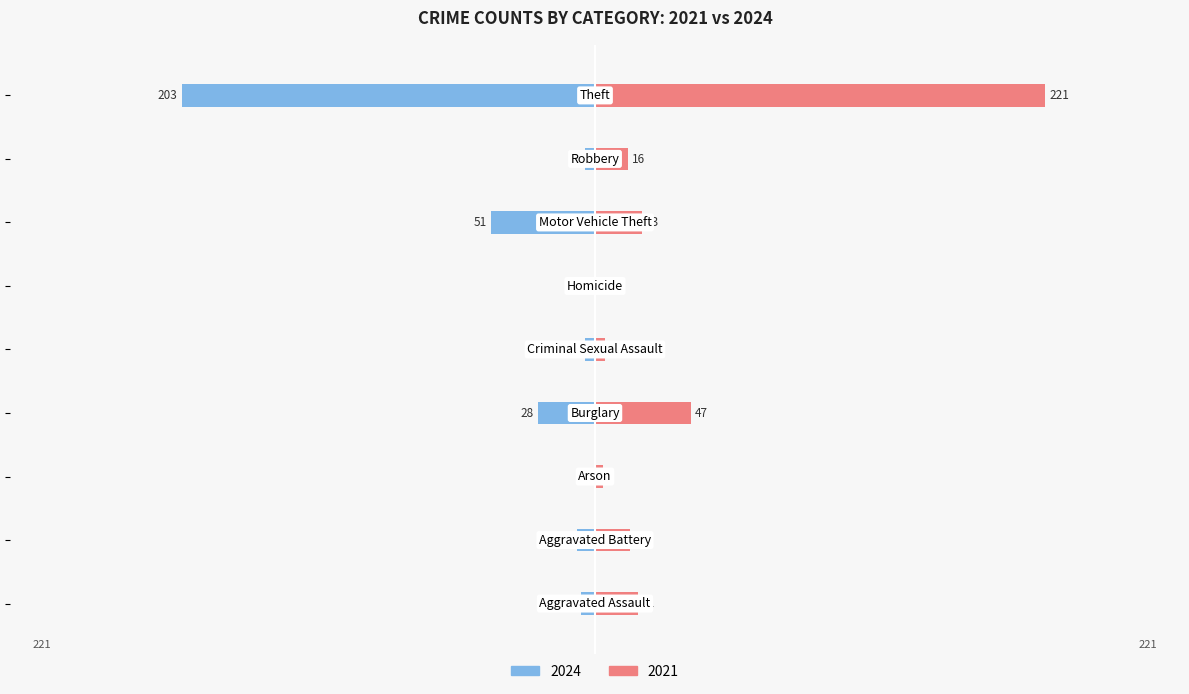

What is the sum of the 2024 values at Robbery and Burglary?

-33